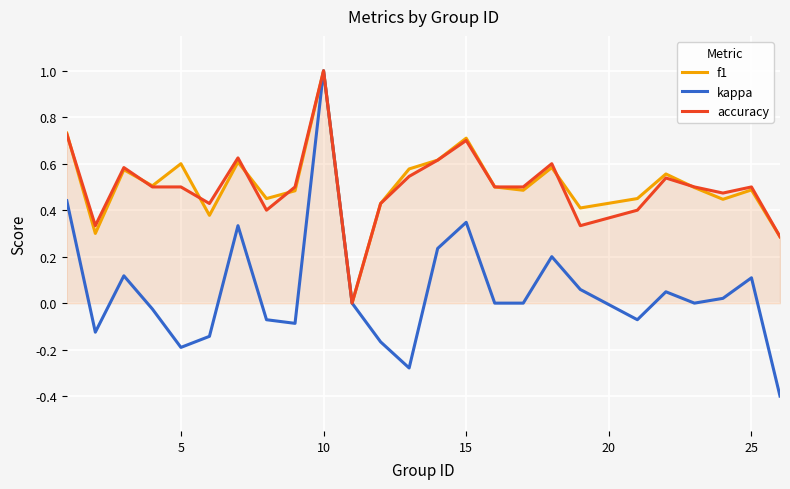

Reading left to right, transcribe all the data shown in this chart.

f1: 0.7	0.3	0.6	0.5	0.6	0.4	0.6	0.5	0.5	1.0	0.0	0.4	0.6	0.6	0.7	0.5	0.5	0.6	0.4	0.5	0.6	0.5	0.4	0.5	0.3
kappa: 0.4	-0.1	0.1	-0.0	-0.2	-0.1	0.3	-0.1	-0.1	1.0	0.0	-0.2	-0.3	0.2	0.3	0.0	0.0	0.2	0.1	-0.1	0.0	0.0	0.0	0.1	-0.4
accuracy: 0.7	0.3	0.6	0.5	0.5	0.4	0.6	0.4	0.5	1.0	0.0	0.4	0.5	0.6	0.7	0.5	0.5	0.6	0.3	0.4	0.5	0.5	0.5	0.5	0.3